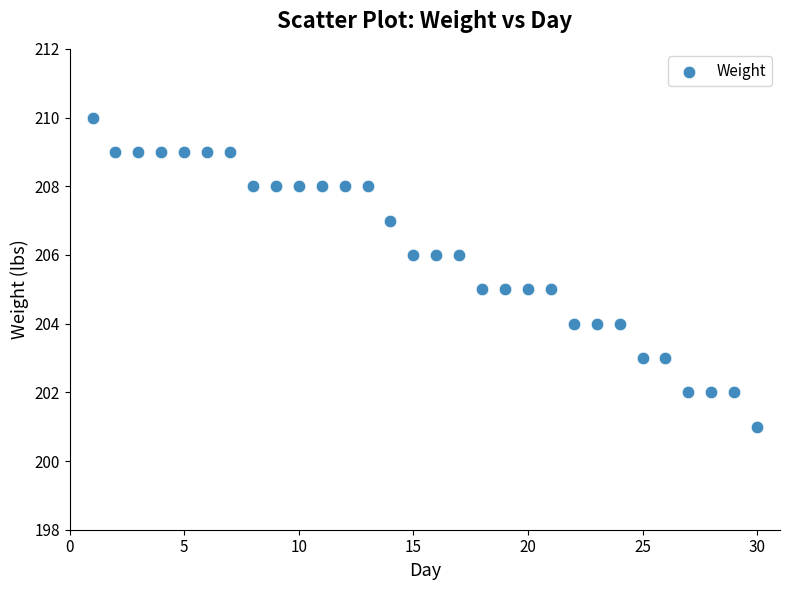

What is the range of X values (max minus min)?

29